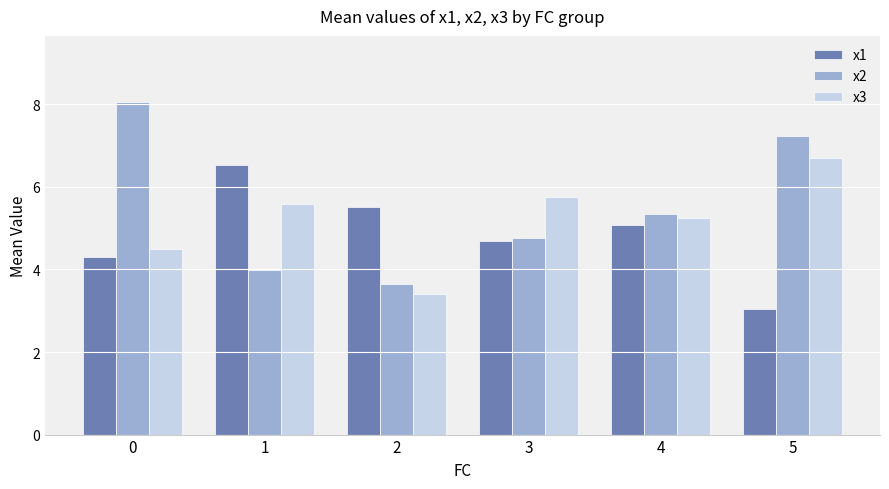

Reading left to right, extract all data points from this chart.

x1: 4.3	6.5	5.5	4.7	5.1	3.0
x2: 8.0	4.0	3.6	4.8	5.3	7.2
x3: 4.5	5.6	3.4	5.8	5.3	6.7